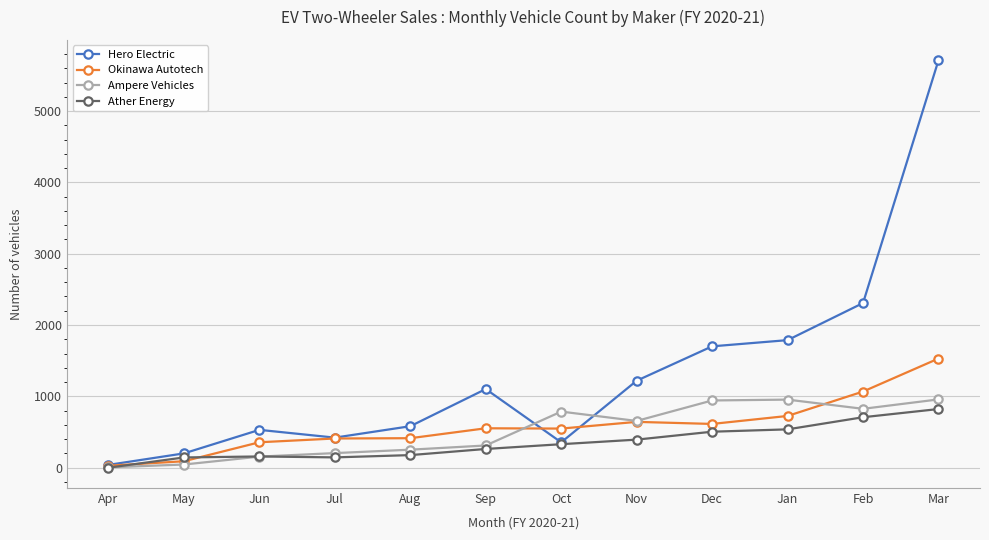

True or false: Ather Energy has more than 0 points higher than both neighbors.

True